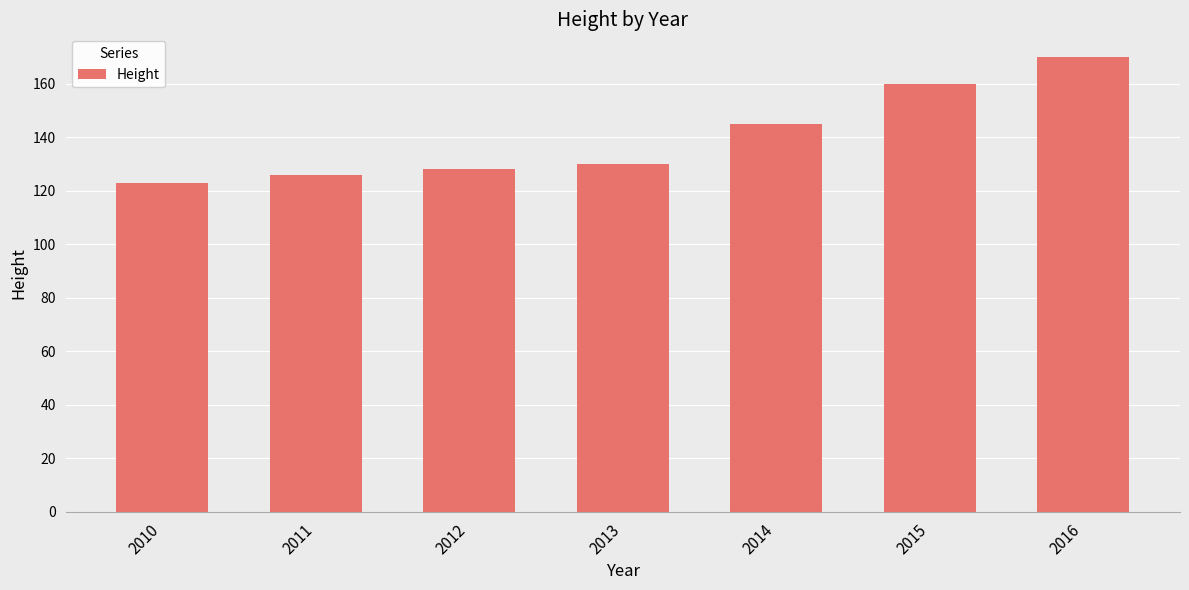

What is the sum of all values?

982